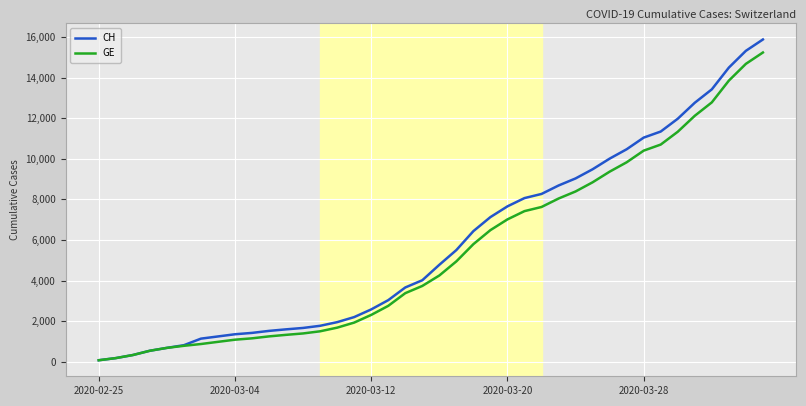

What is the highest value of the GE series?

15233